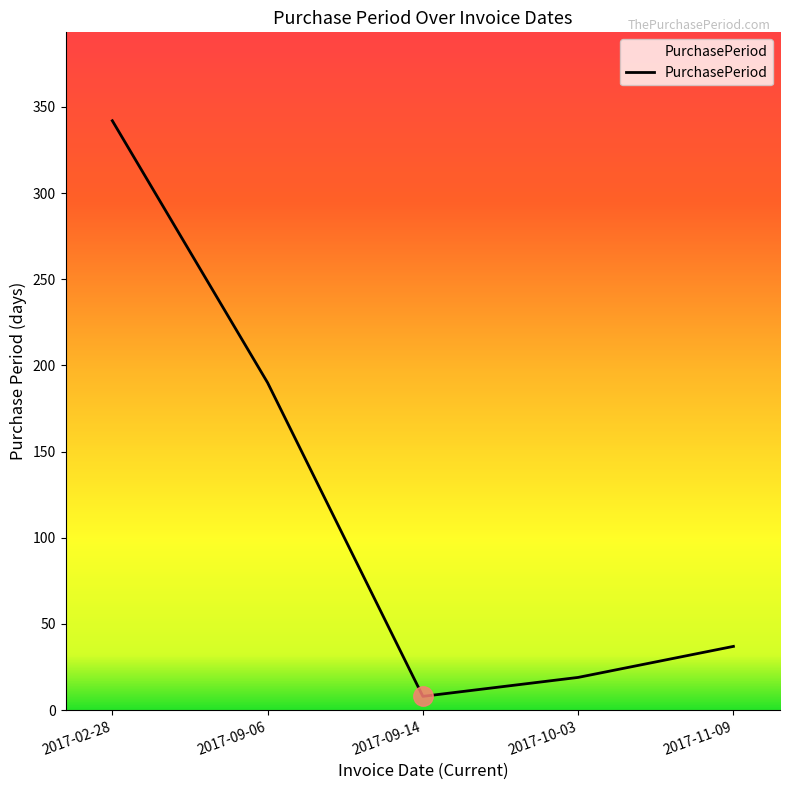

Rank the categories by value from highest to lowest.

2017-02-28, 2017-09-06, 2017-11-09, 2017-10-03, 2017-09-14